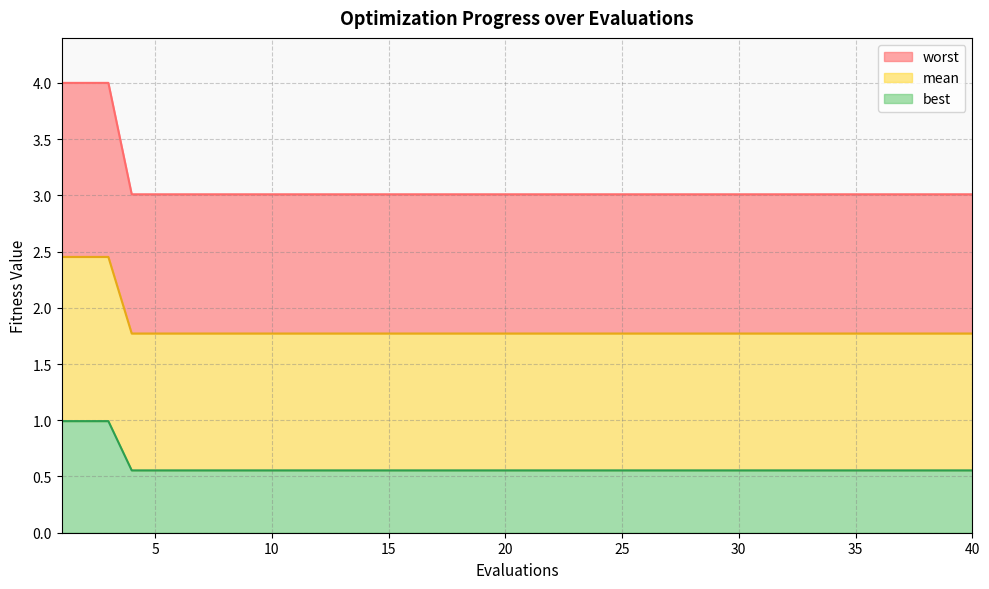

What is the total value across all series at 30?

3.0